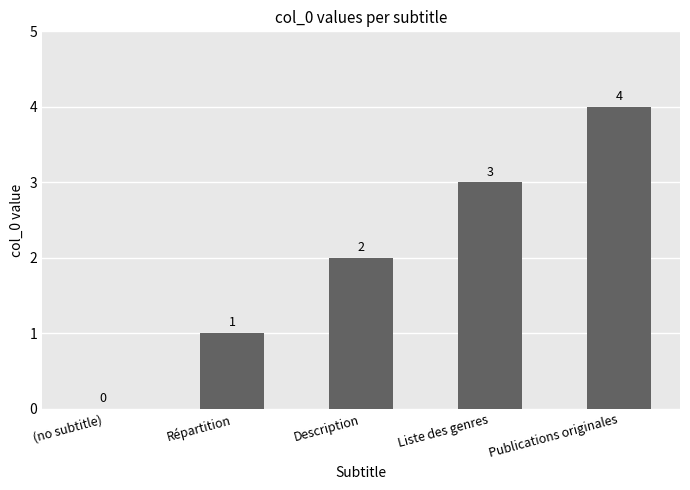

What is the greatest value displayed?

4